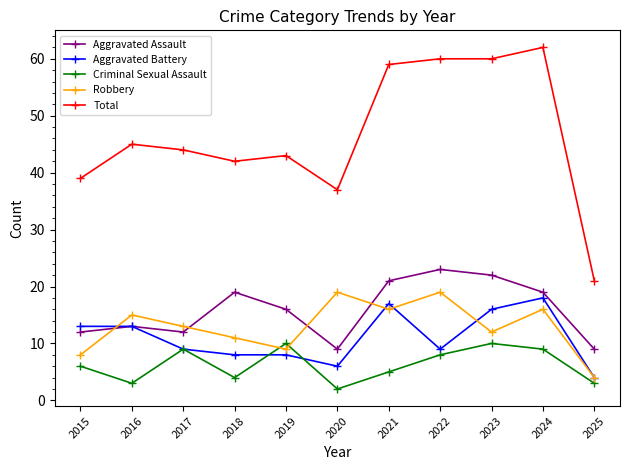

What is the greatest value displayed?

62